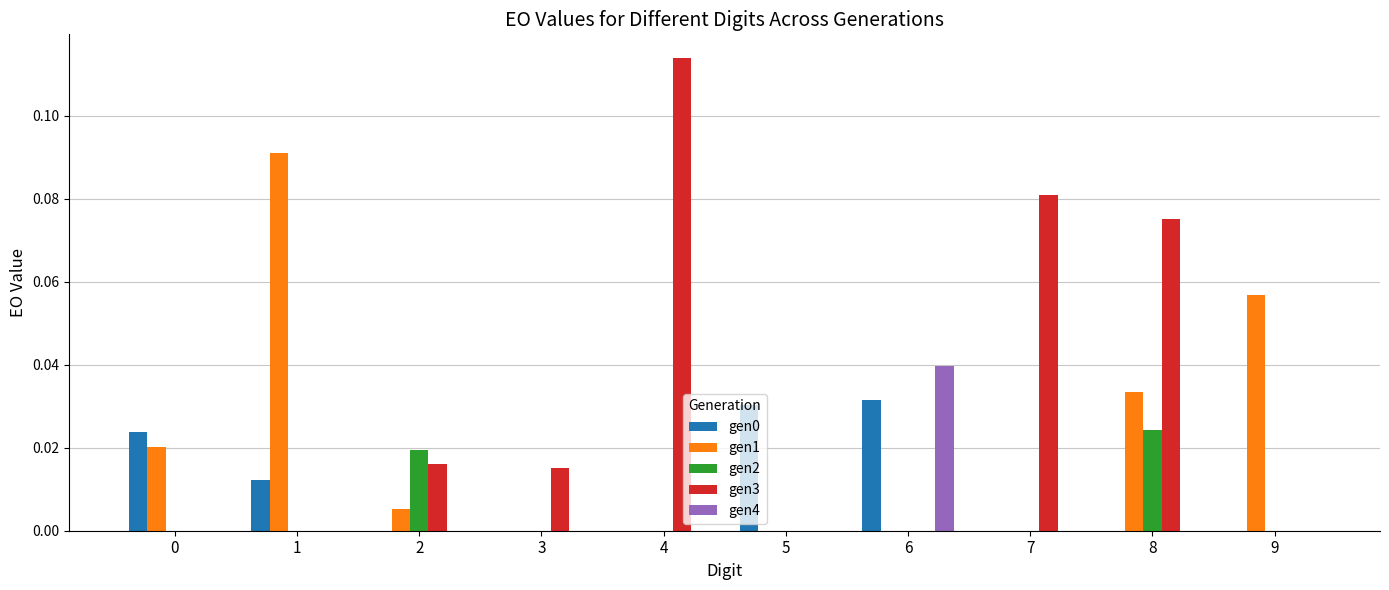

The gen1 series shows 0.0 at 1. True or false?

False